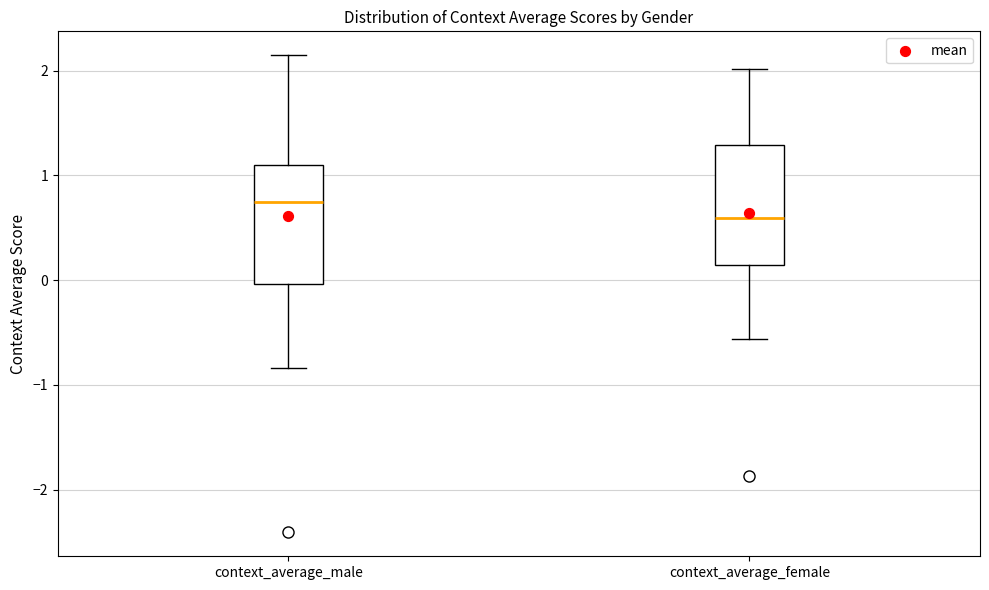

Which box's median line is the lowest?

context_average_female